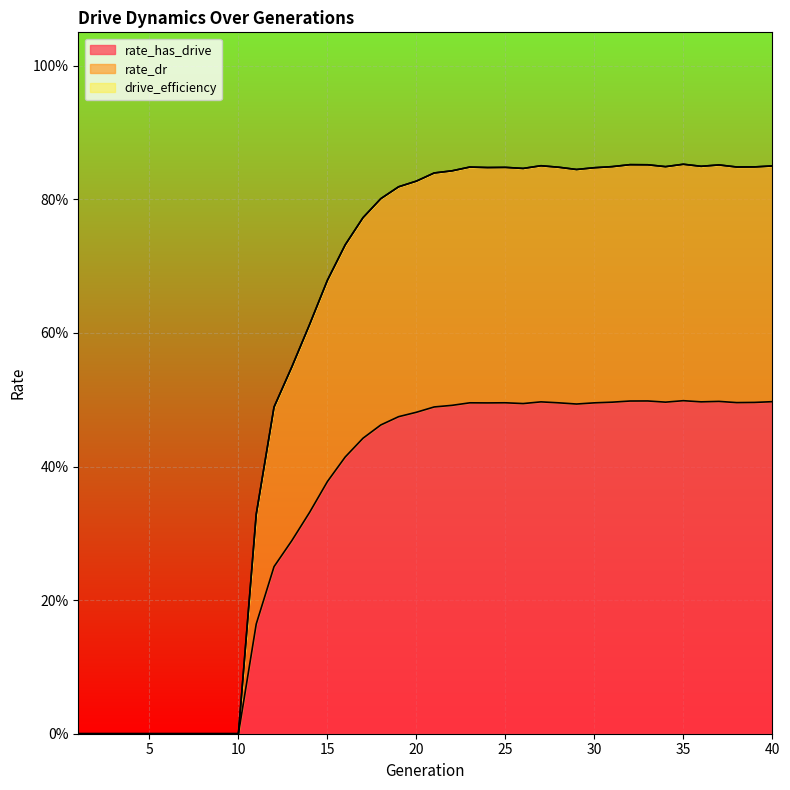

True or false: rate_has_drive has more than 2 points higher than both neighbors.

True